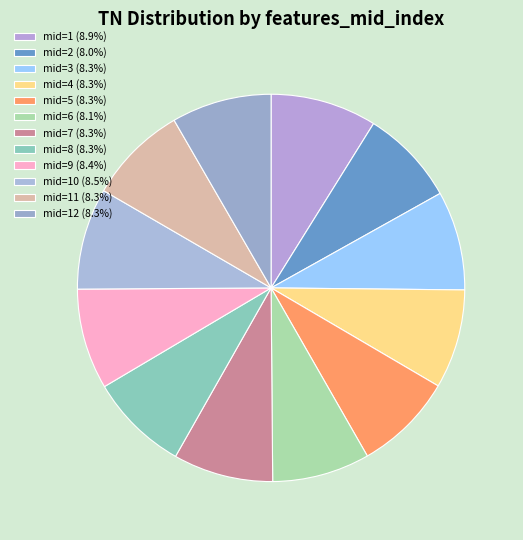

Count the number of slices in the pie.

12